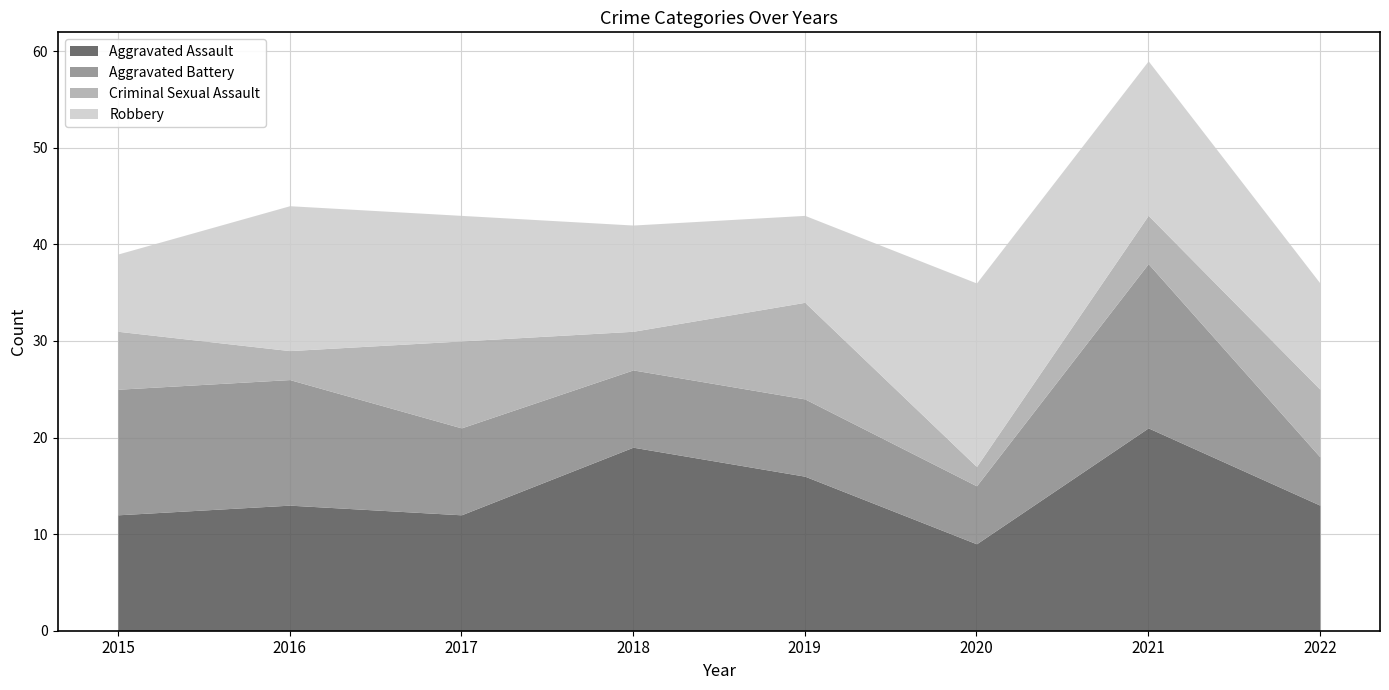

List the series in order of their peak value, lowest first.

Criminal Sexual Assault, Aggravated Battery, Robbery, Aggravated Assault